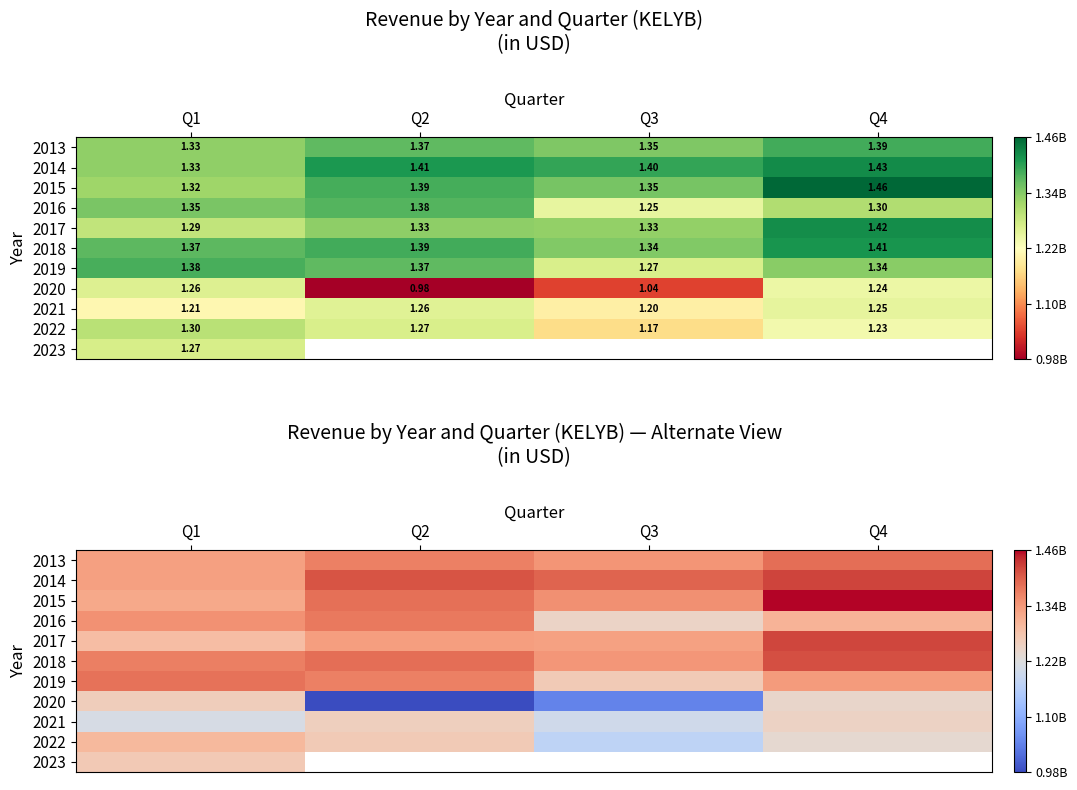

Is the value of 2022 at Q3 greater than the value of 2019 at Q3?

No